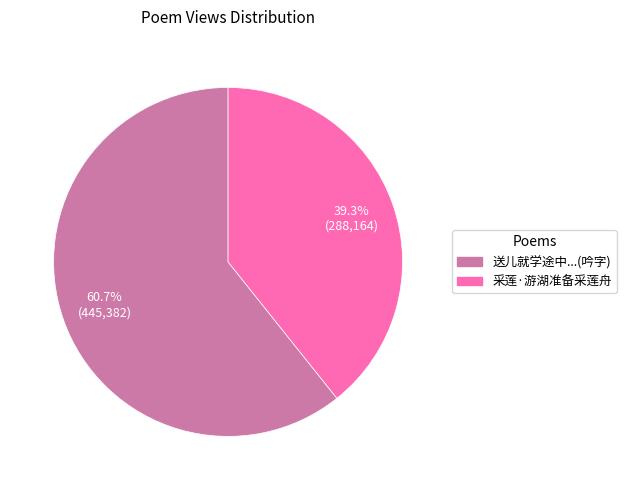

Is there any slice that represents more than half of the pie?

Yes